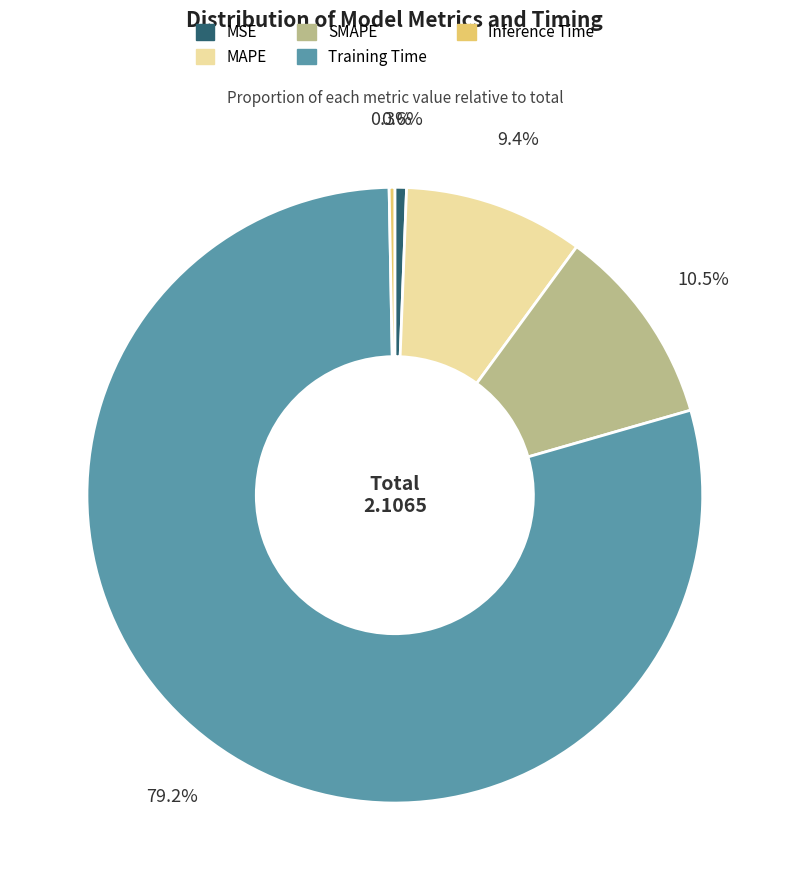

Is MSE the majority of the pie?

No